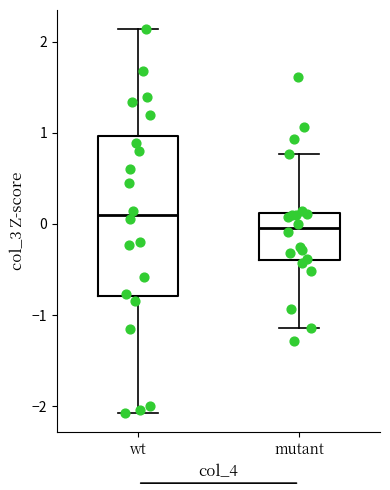

Where does the upper whisker of the box for wt end on the y-axis? The values are not printed on the chart, so give them approximately, as read against the axis.

2.1